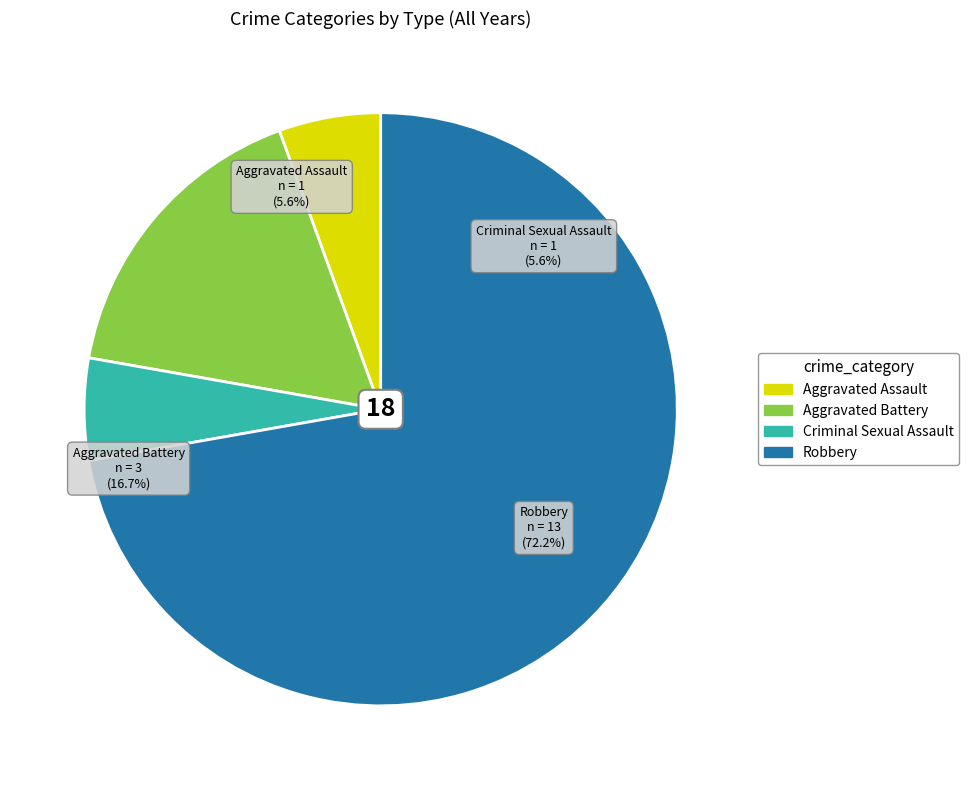

What is the majority slice?

Robbery